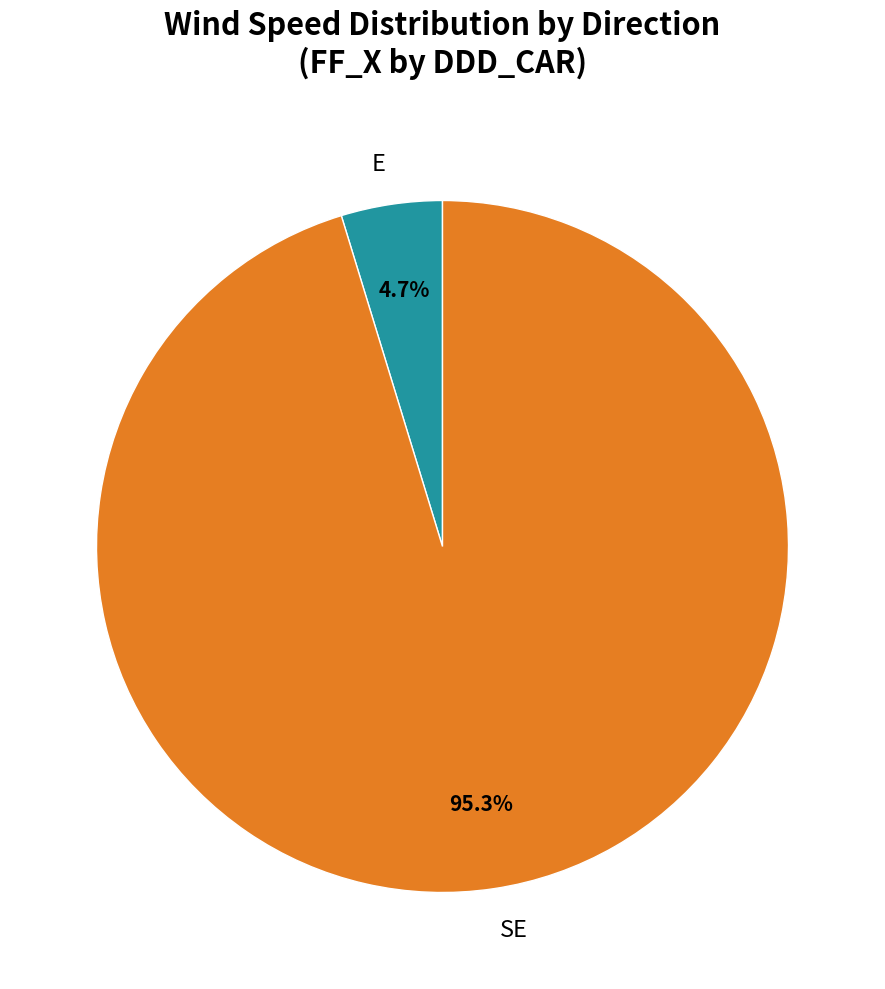

What is the smallest slice in the pie chart?

E